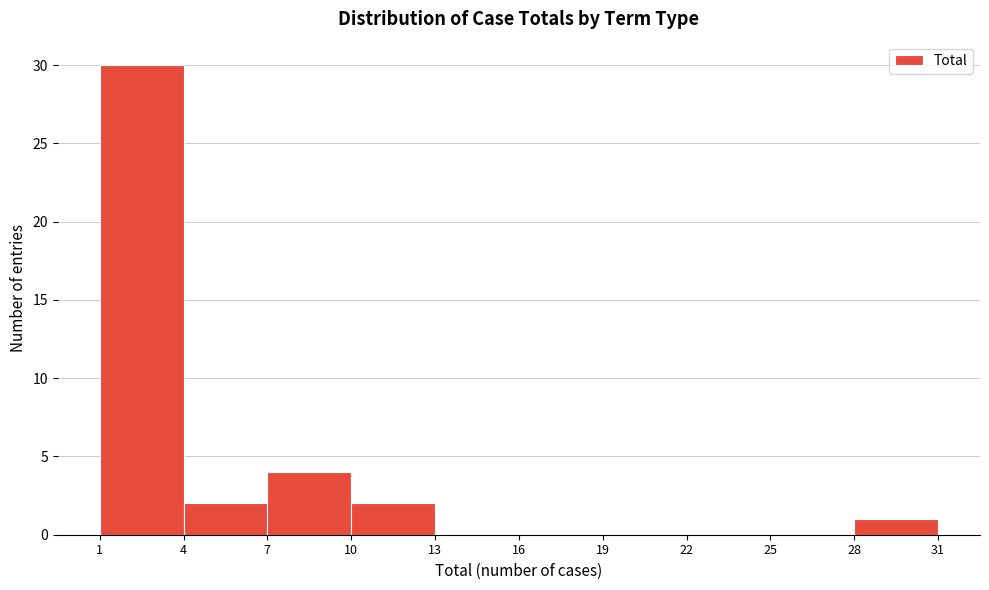

Reading left to right, transcribe this chart: for each bar, give the range it covers on the x-axis and its height. The values are not printed on the chart, so give them approximately, as read against the axis.

1 to 4: 30
4 to 7: 2
7 to 10: 4
10 to 13: 2
13 to 16: 0
16 to 19: 0
19 to 22: 0
22 to 25: 0
25 to 28: 0
28 to 31: 1